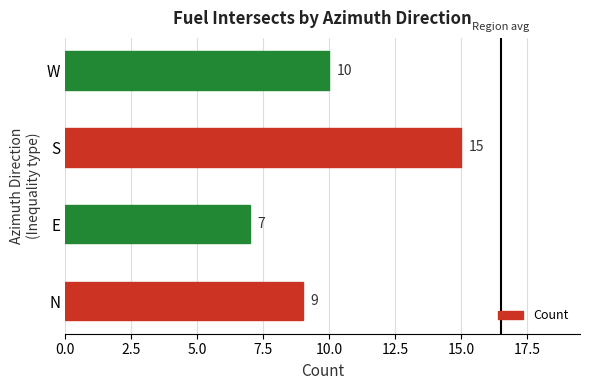

How many bars are there in total?

4